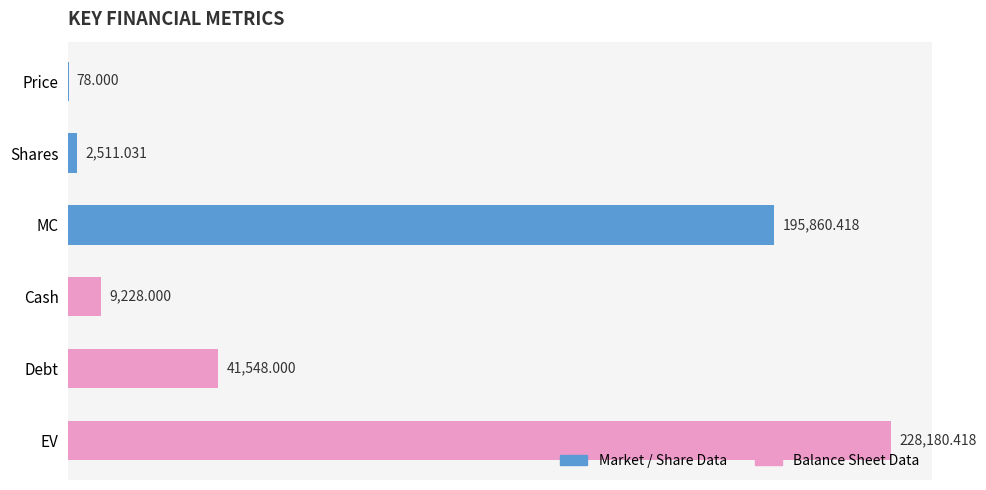

What is the greatest value displayed?

228180.4